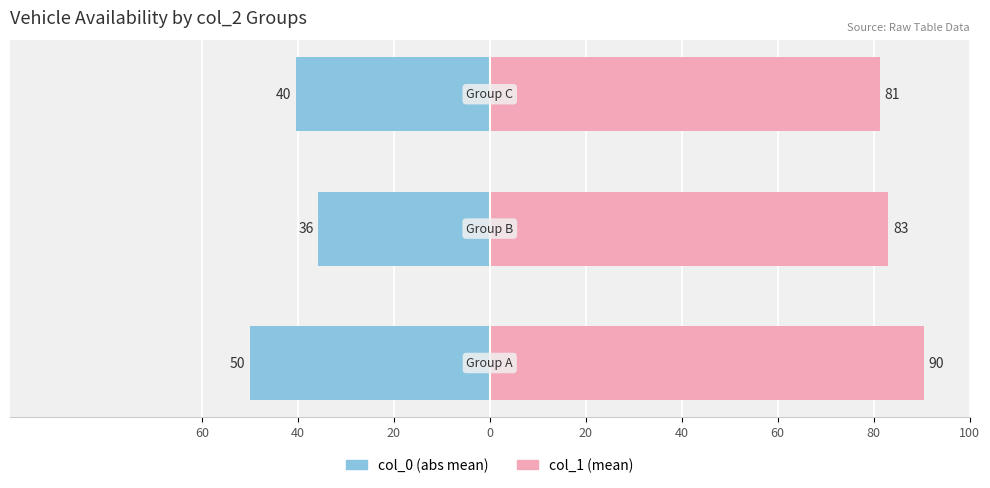

What is the highest value of the col_0 series?

-35.7